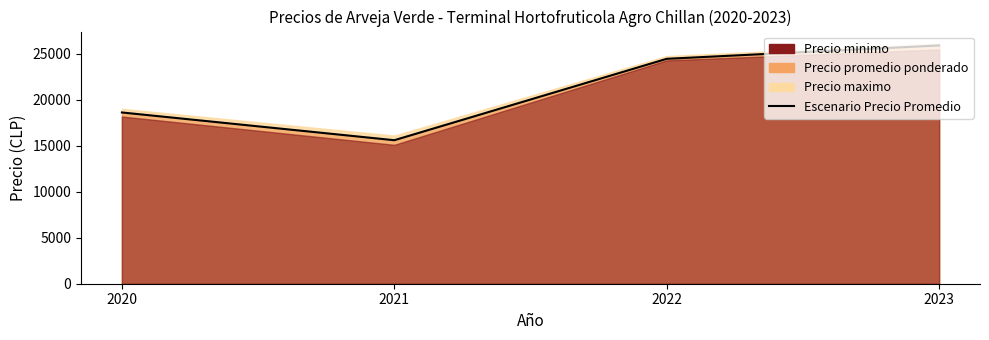

True or false: the data has more than 2 interior local peaks.

False